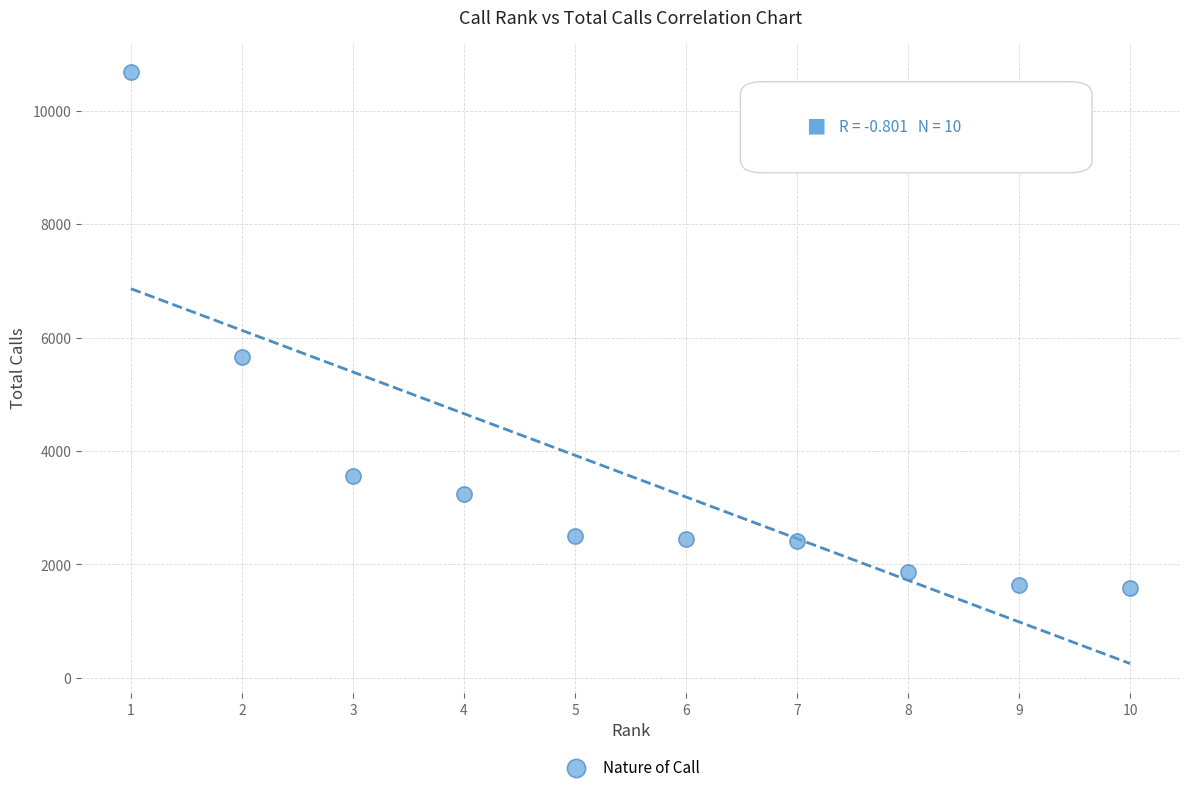

What is the range of X values (max minus min)?

9